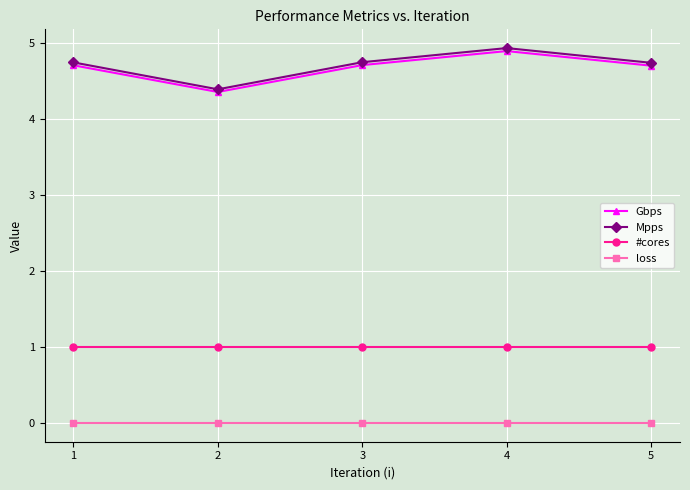

True or false: Gbps and Mpps cross at least once.

False